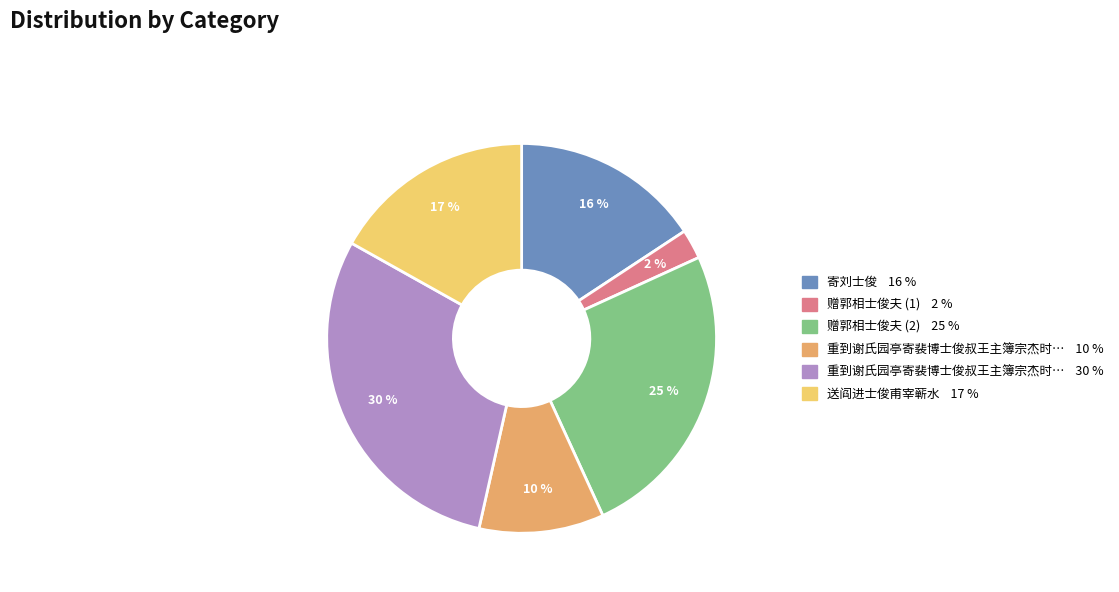

Does any single category account for the majority?

No